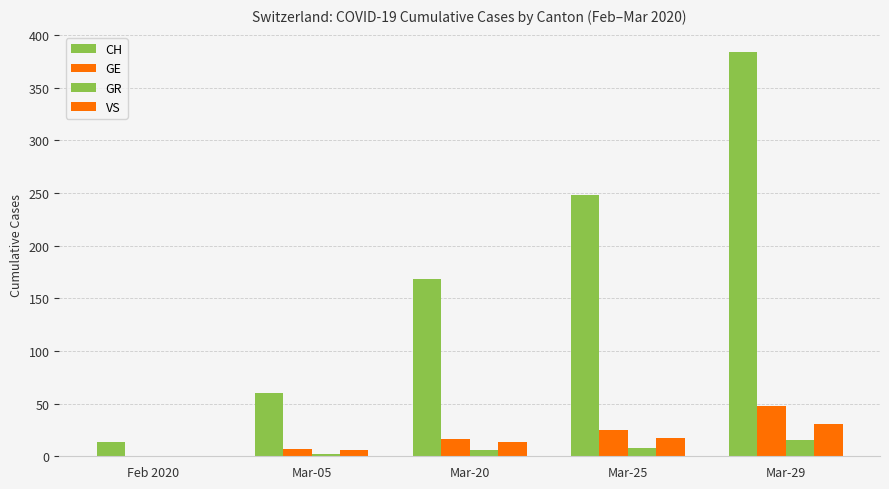

At which label does GR first exceed 6?

Mar-25